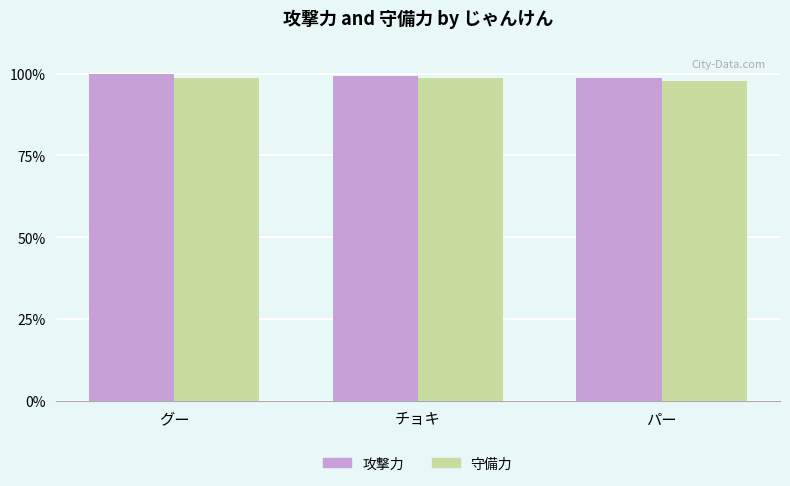

How many data points in 攻撃力 are less than 99?

1